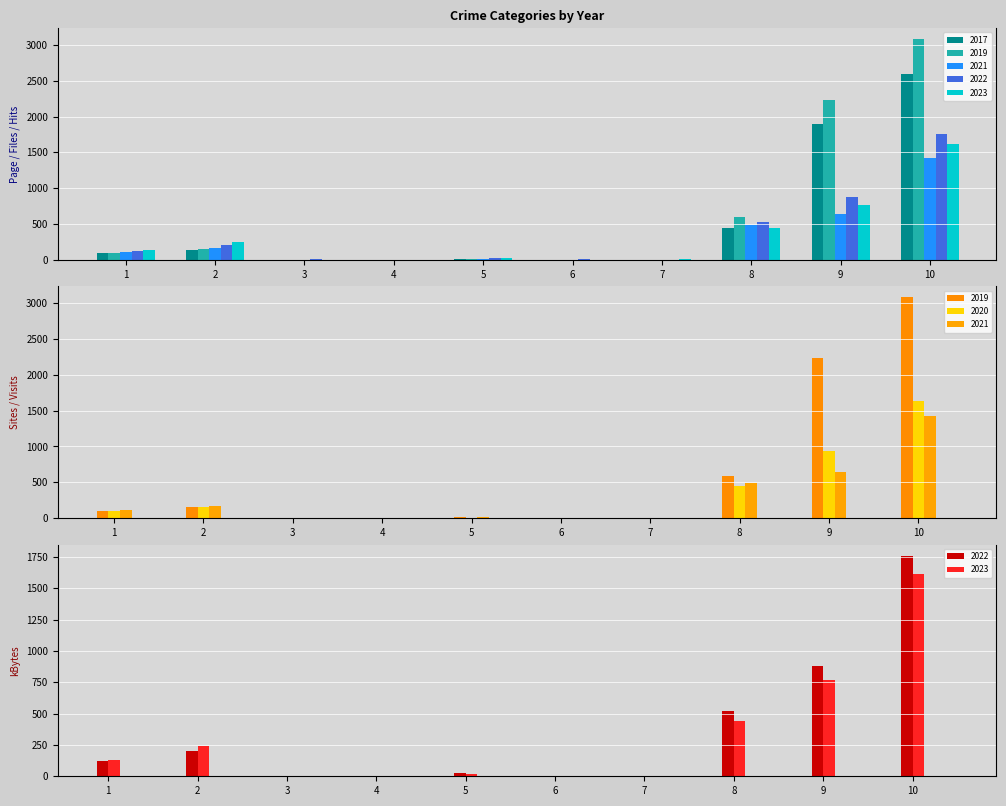

Is it true that 2019 equals 32 at 2?

False